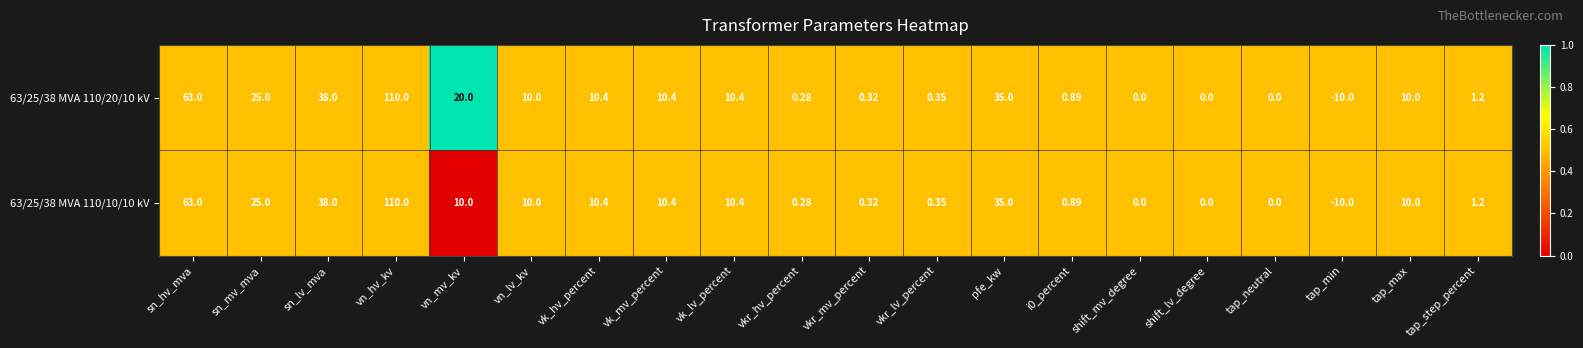

At which category does the chart reach its minimum across all series?

tap_min